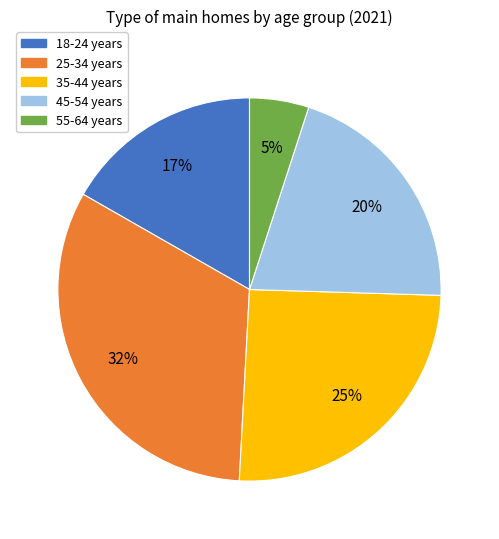

Between 35-44 years and 18-24 years, which is larger?

35-44 years